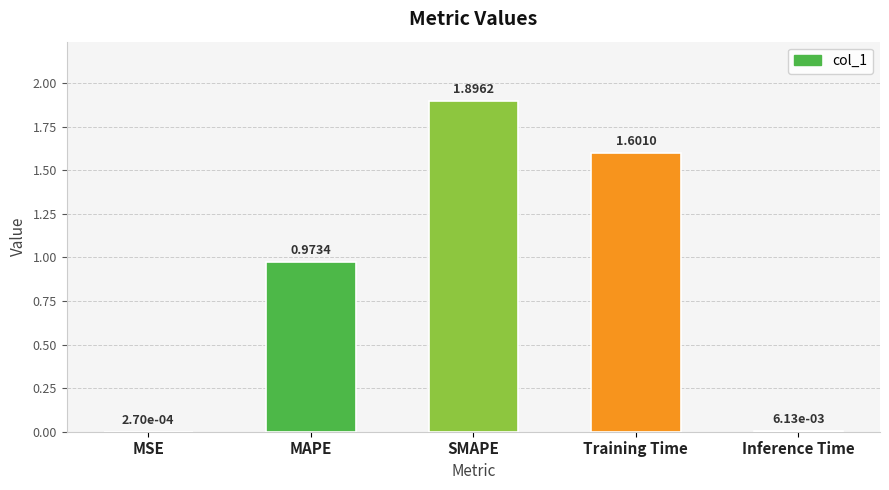

Which label corresponds to the largest value in the chart?

SMAPE